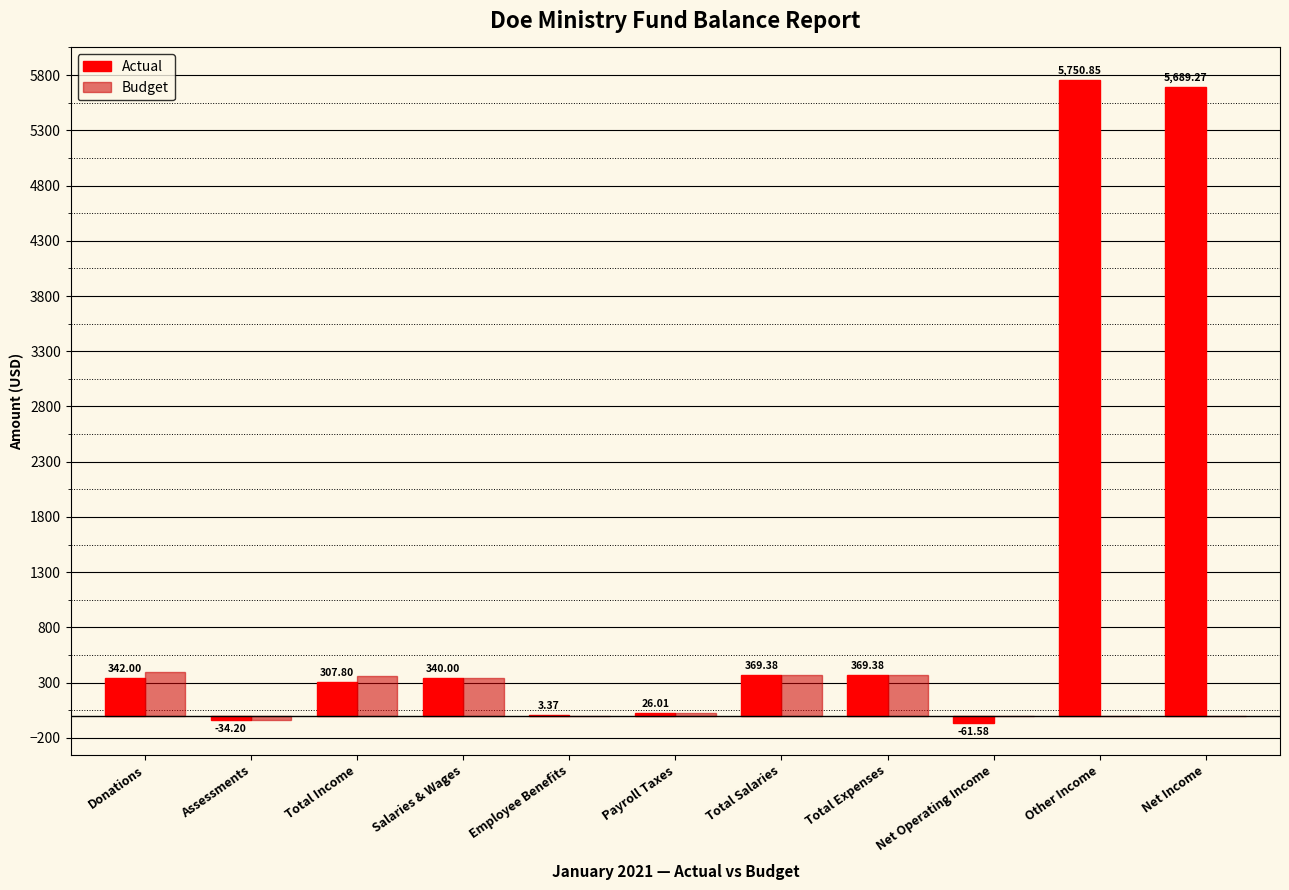

How many values in Actual are above zero?

9